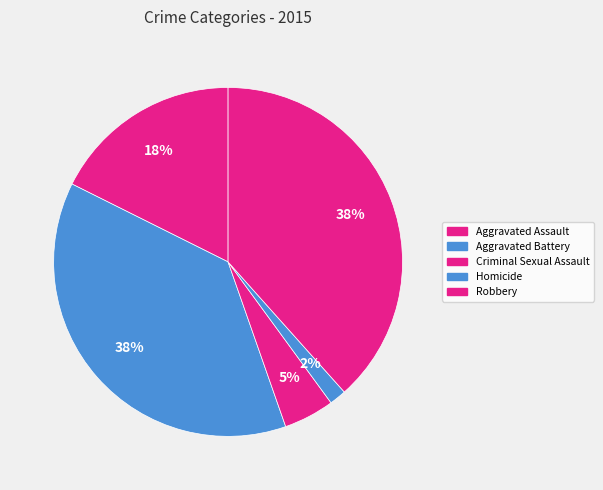

Count the number of slices in the pie.

5